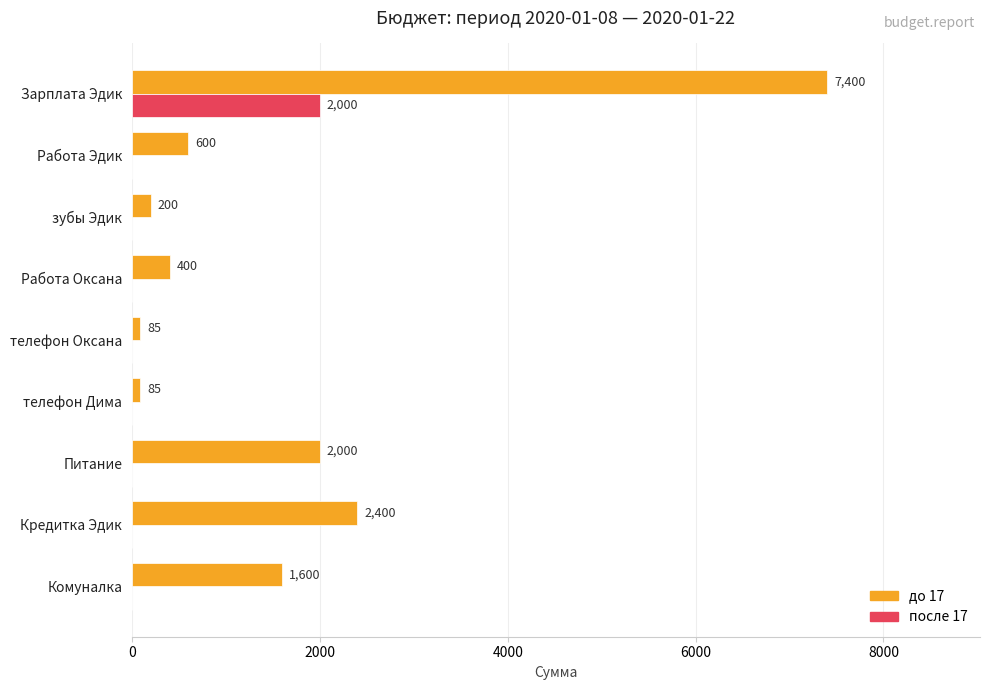

Is it true that после 17 equals -669 at телефон Дима?

False